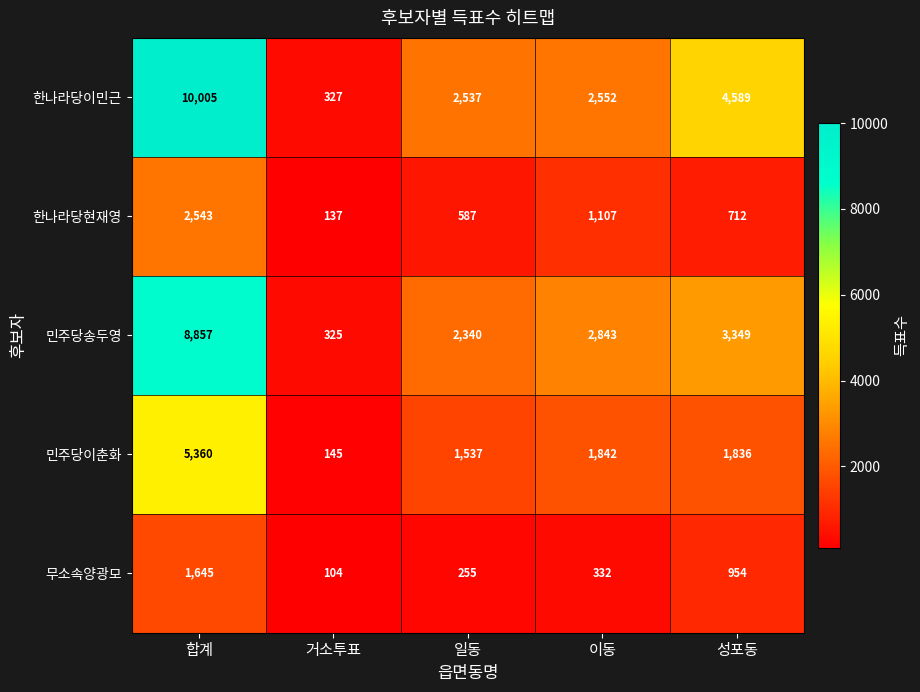

How many distinct data groups are displayed?

5